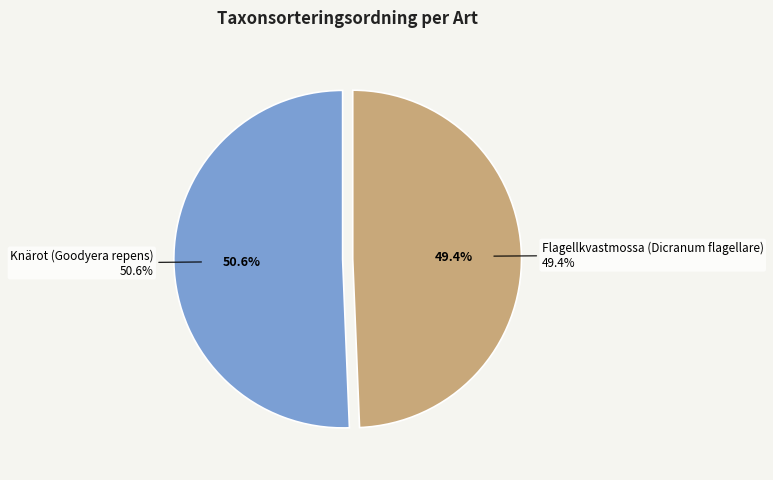

To the nearest percent, what portion does Knärot (Goodyera repens) represent?

51%